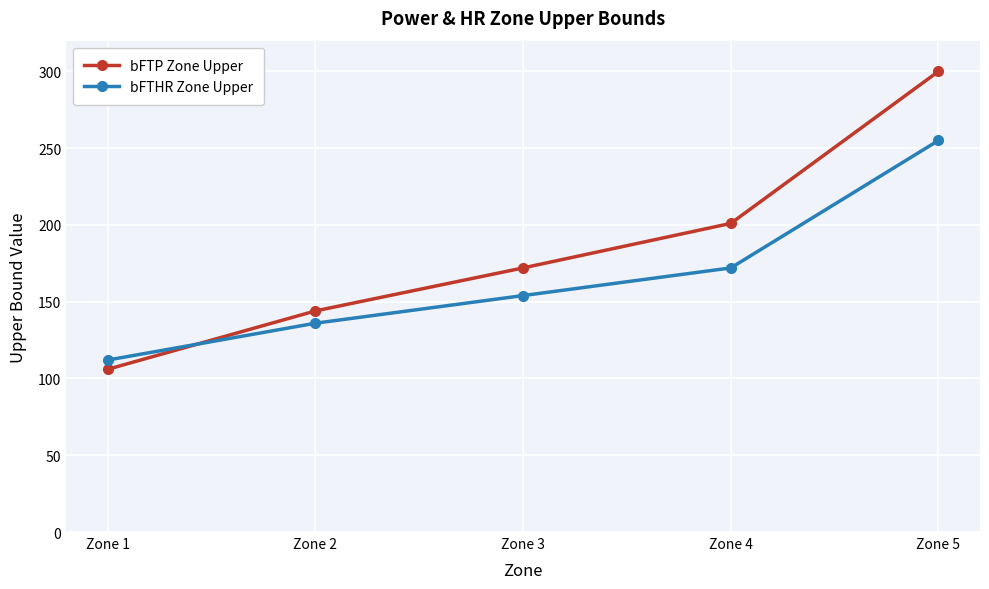

What is the greatest value displayed?

300